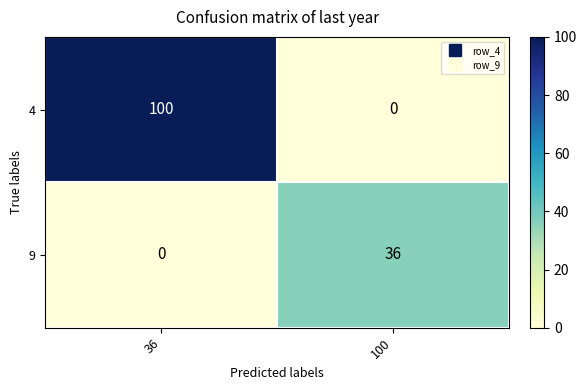

What value does the 9 series have at 100, to the nearest 10?

40